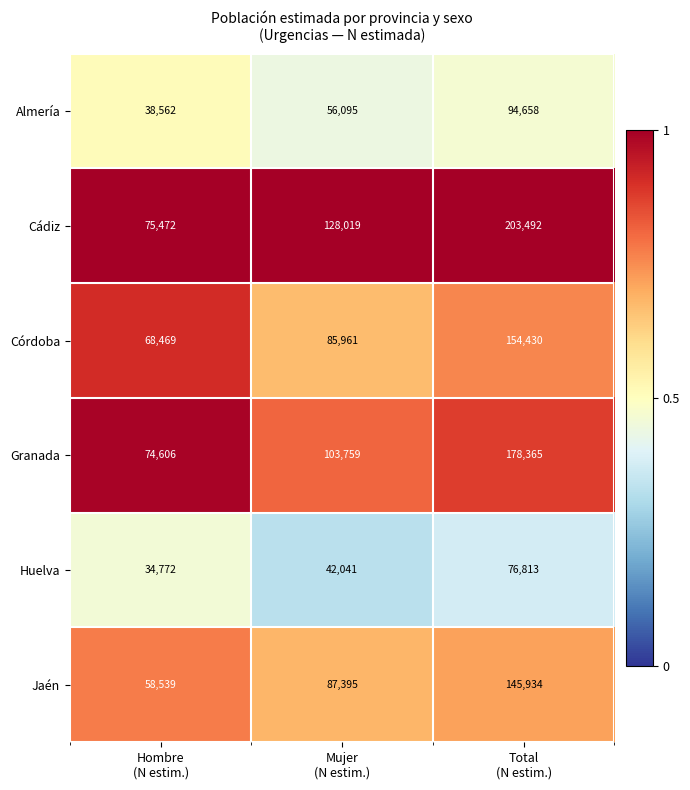

Rank the series at Hombre
(N estim.) from highest to lowest value.

Cádiz, Granada, Córdoba, Jaén, Almería, Huelva